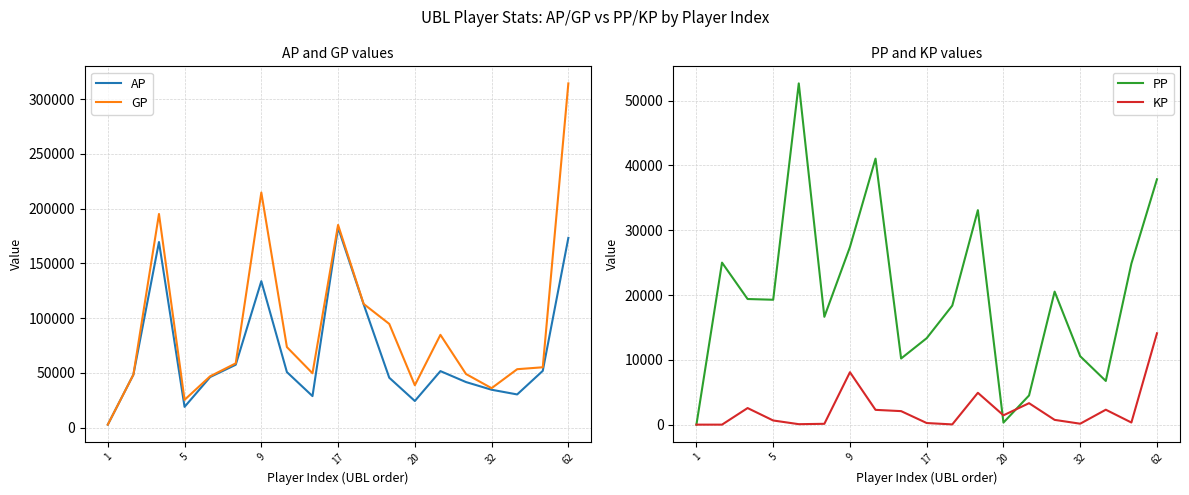

Which series has the largest range (max minus min)?

GP